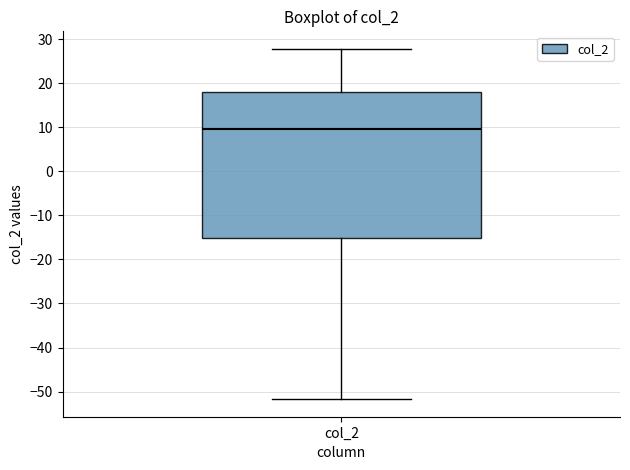

Read this box plot against the y-axis: the position of the median line, the range covered by the box, and the ends of both whiskers. The values are not printed on the chart, so give them approximately, as read against the axis.

median 10, box -15 to 18, whiskers -52 to 28